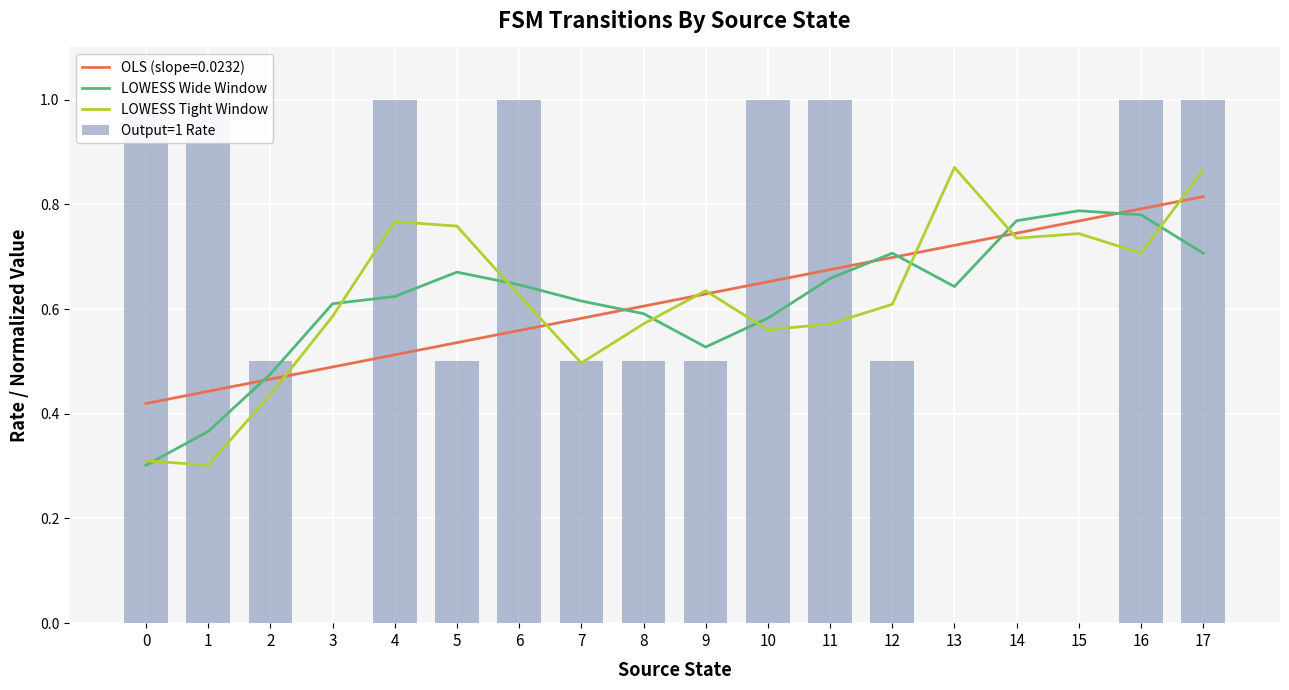

Rank the series at 11 from lowest to highest value.

LOWESS Tight Window, LOWESS Wide Window, Output=1 Rate